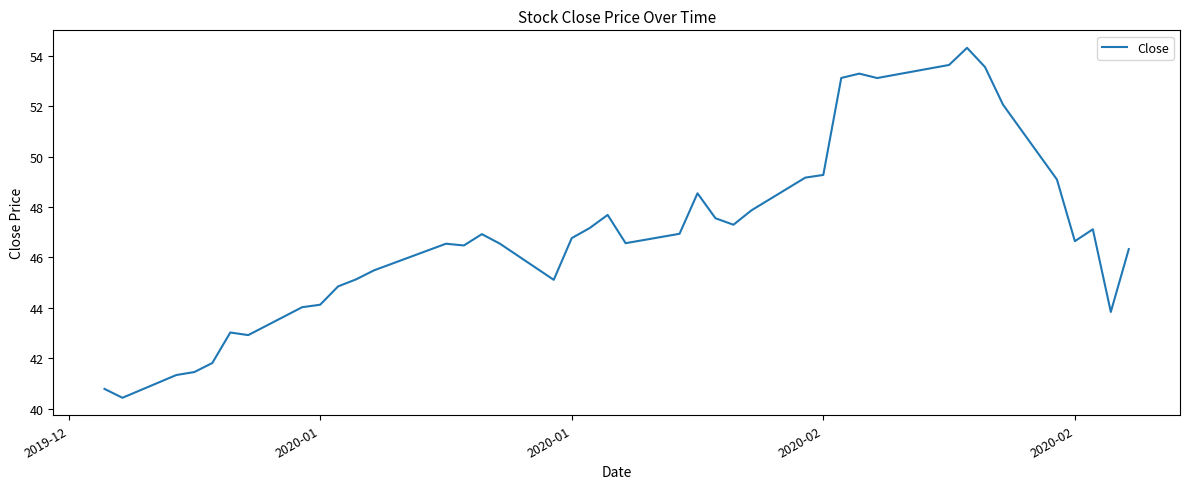

What is the maximum value shown in the chart?

54.3